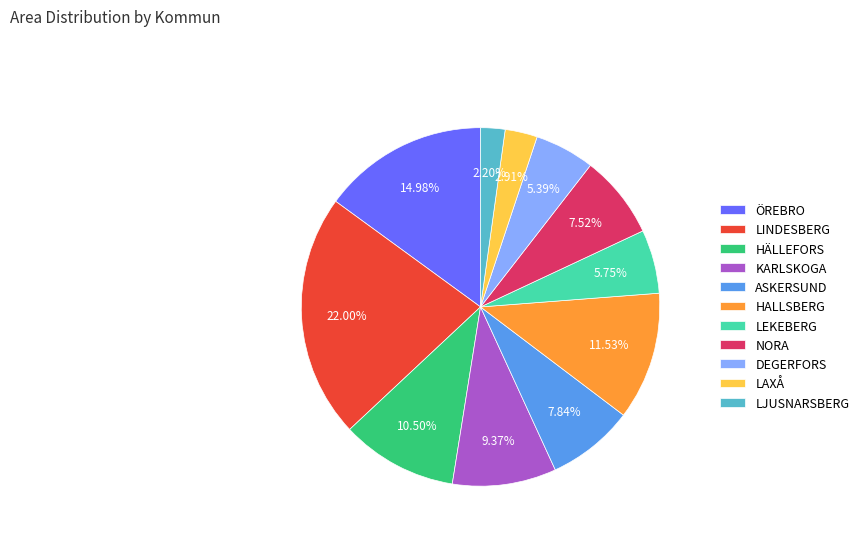

Combined, do HÄLLEFORS and DEGERFORS account for over 50%?

No